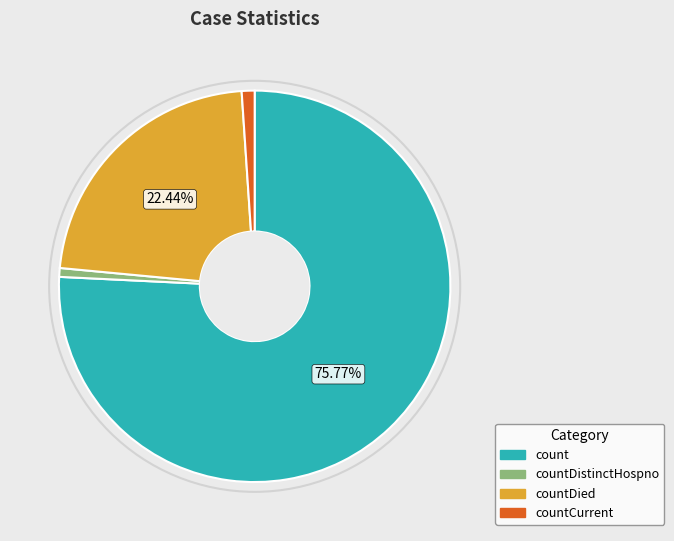

Which slice is the largest?

count